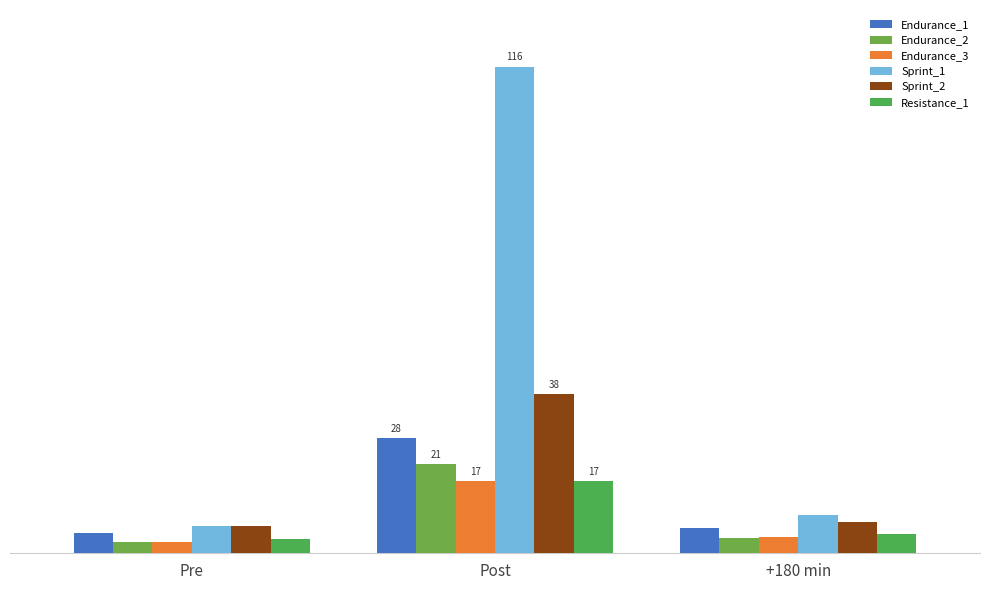

What are all the series names shown in the legend?

Endurance_1, Endurance_2, Endurance_3, Sprint_1, Sprint_2, Resistance_1